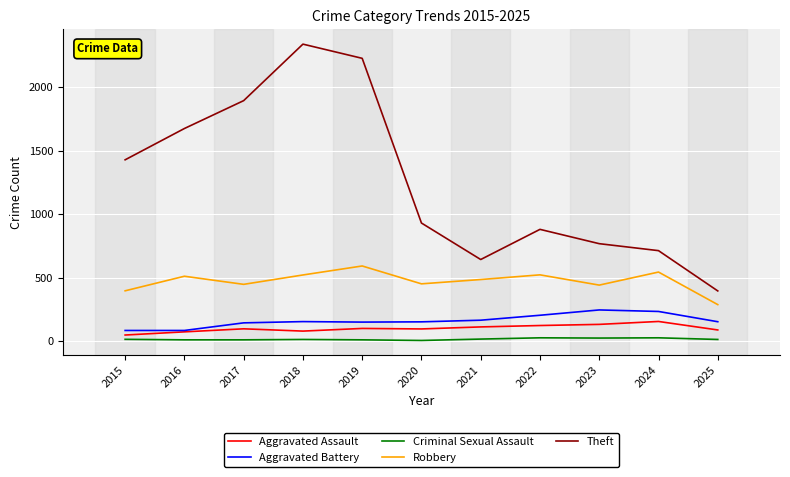

At which label does Theft reach its peak?

2018